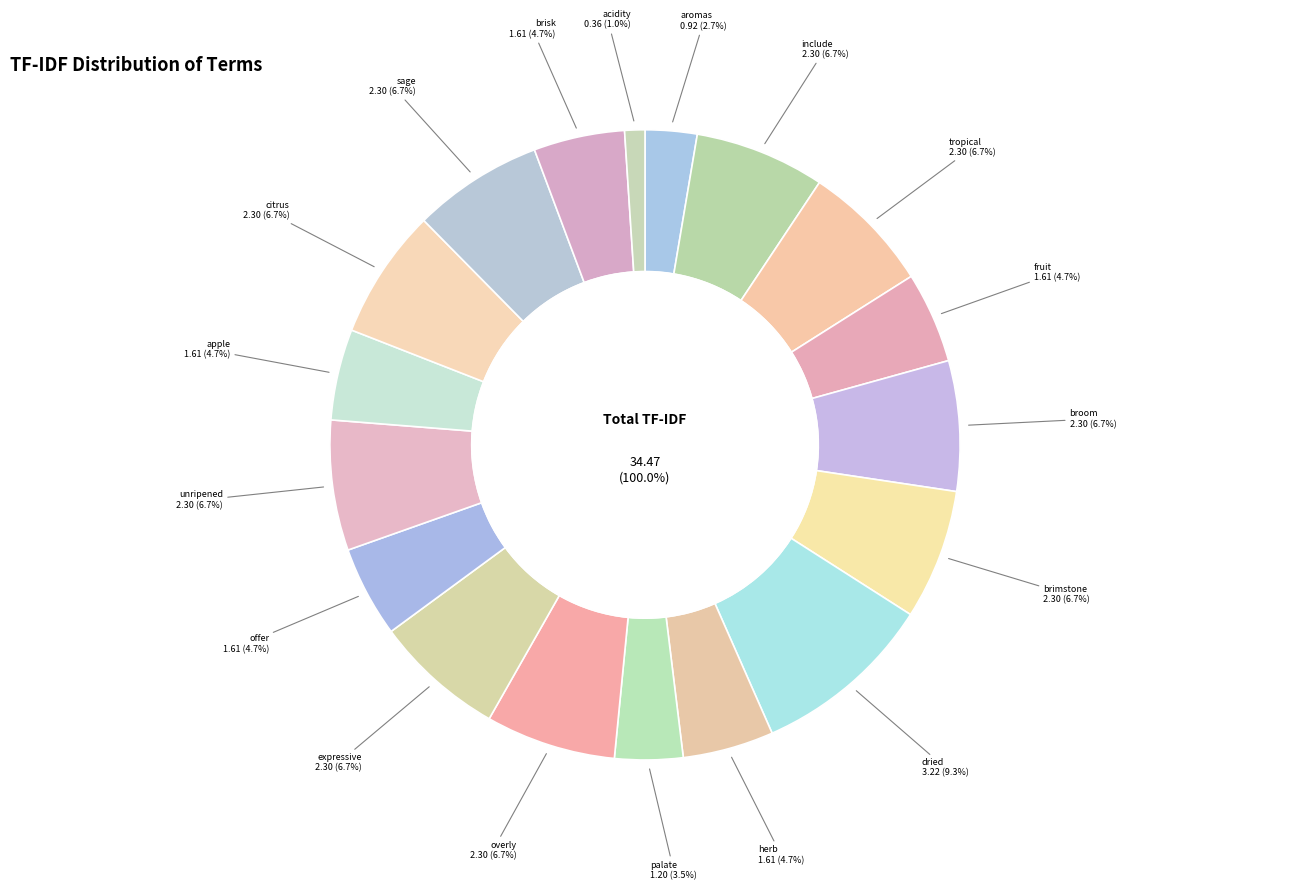

What portion of the pie excludes aromas?

97.3%